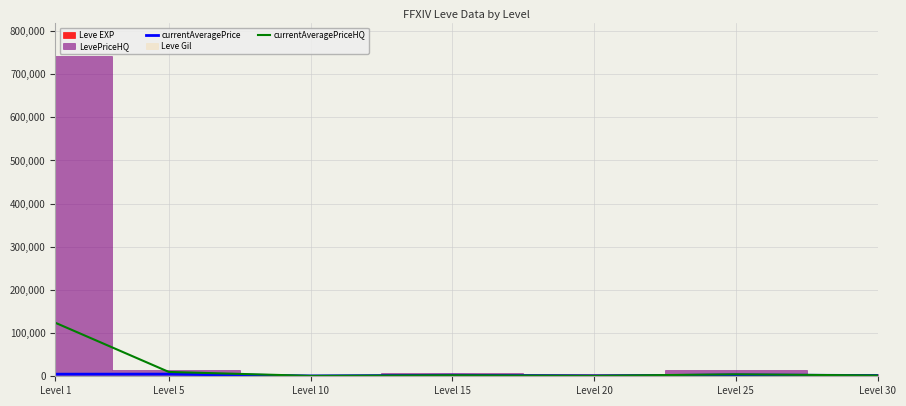

Is it true that currentAveragePriceHQ equals 1950 at Level 30?

True